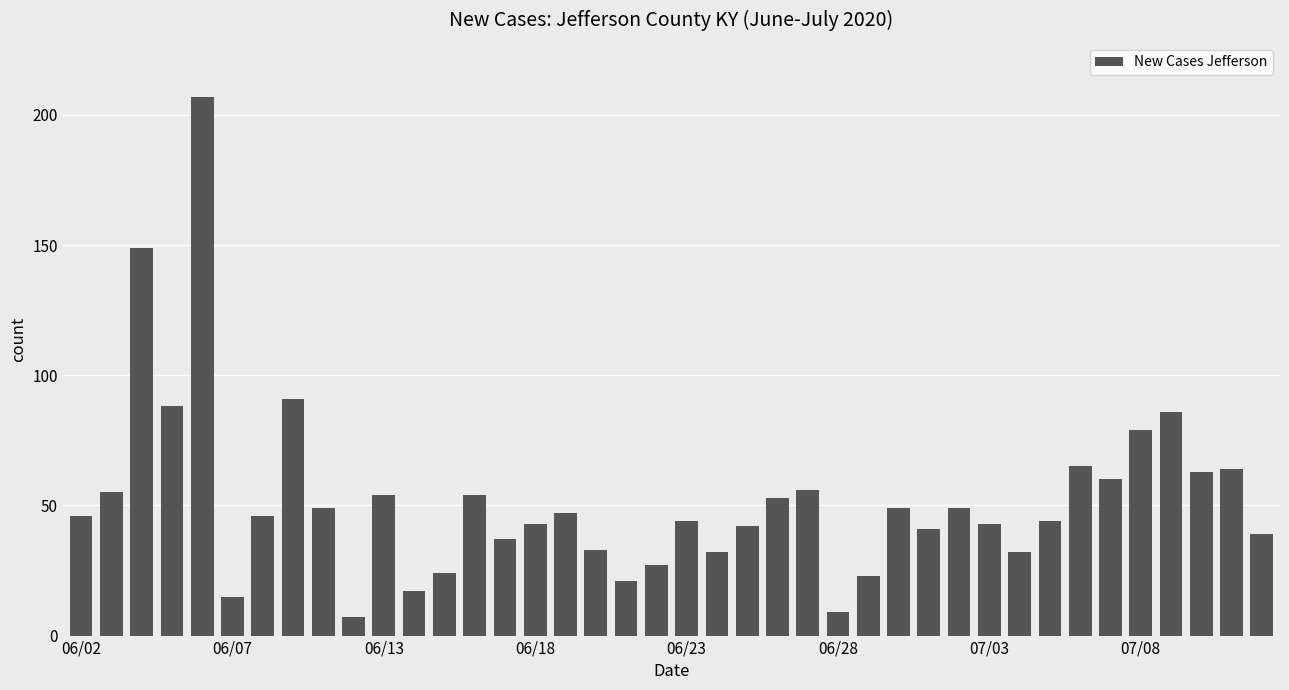

What is the difference between the maximum and minimum values?

200